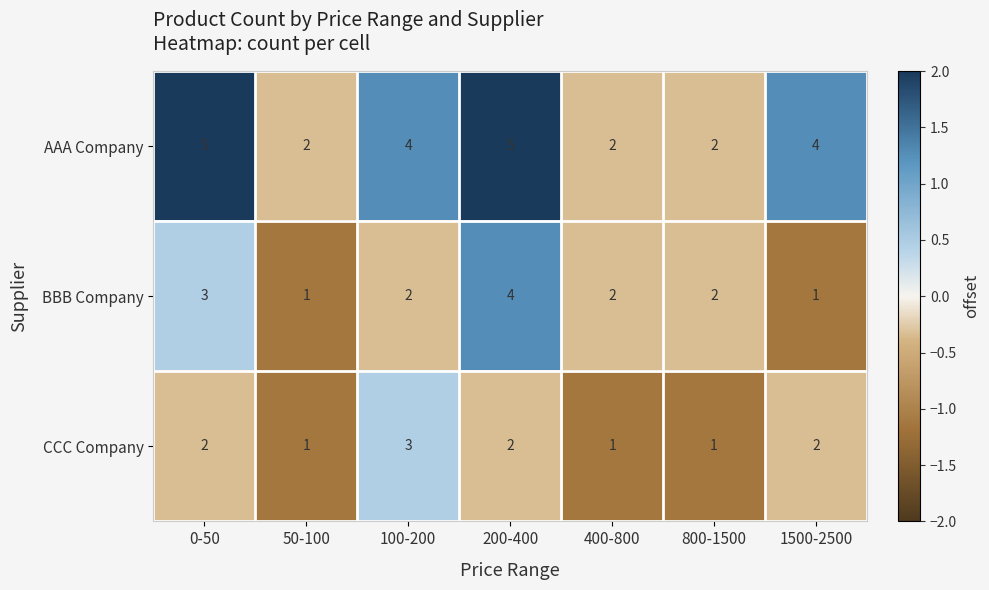

What is the difference between the highest and lowest values at 1500-2500?

3